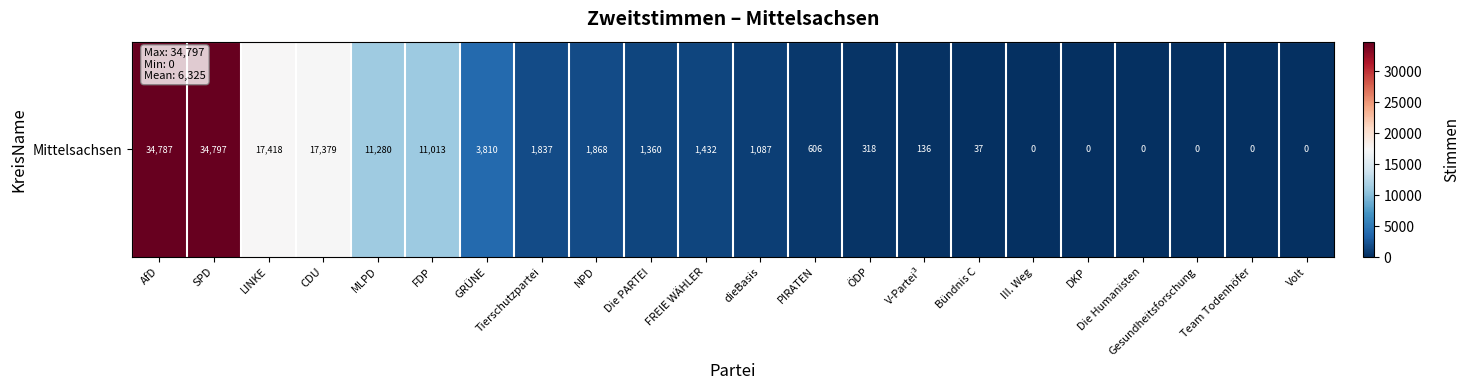

Reading left to right, list all the values displayed in this chart.

AfD=34787	SPD=34797	LINKE=17418	CDU=17379	MLPD=11280	FDP=11013	GRÜNE=3810	Tierschutzpartei=1837	NPD=1868	Die PARTEI=1360	FREIE WÄHLER=1432	dieBasis=1087	PIRATEN=606	ÖDP=318	V-Partei³=136	Bündnis C=37	III. Weg=0	DKP=0	Die Humanisten=0	Gesundheitsforschung=0	Team Todenhöfer=0	Volt=0